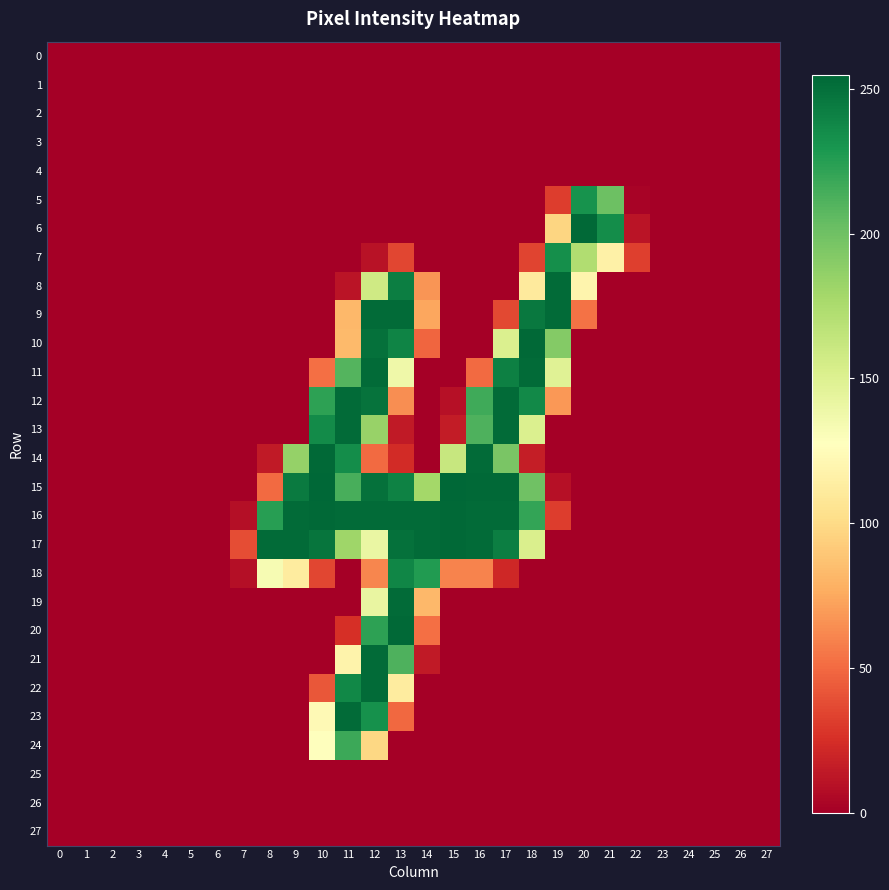

At 20, list the series in order from largest to smallest.

6, 5, 7, 8, 9, 0, 1, 2, 3, 4, 10, 11, 12, 13, 14, 15, 16, 17, 18, 19, 20, 21, 22, 23, 24, 25, 26, 27